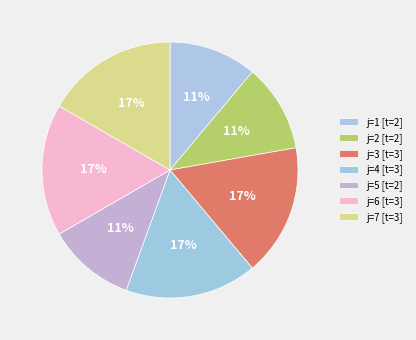

Which category has the smallest portion of the pie?

1